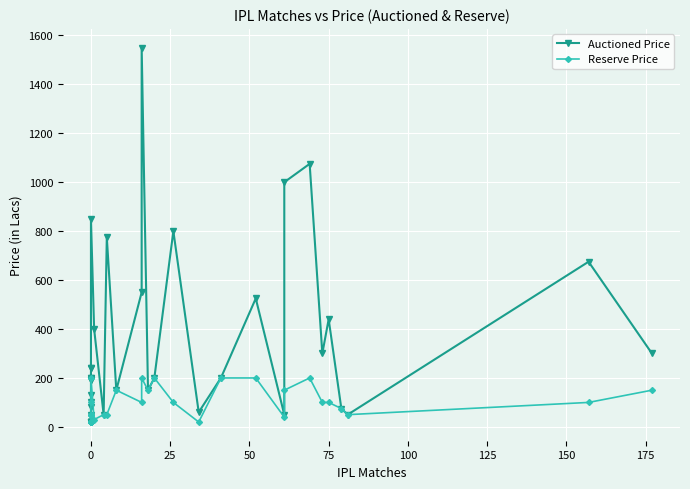

Which series has the widest spread of values?

Auctioned Price